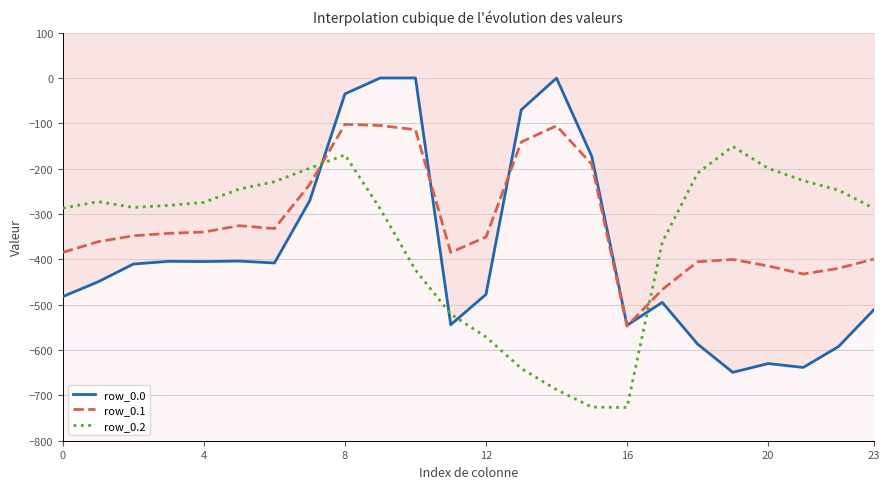

Is the value of row_0.1 at 7 greater than the value of row_0.2 at 12?

Yes